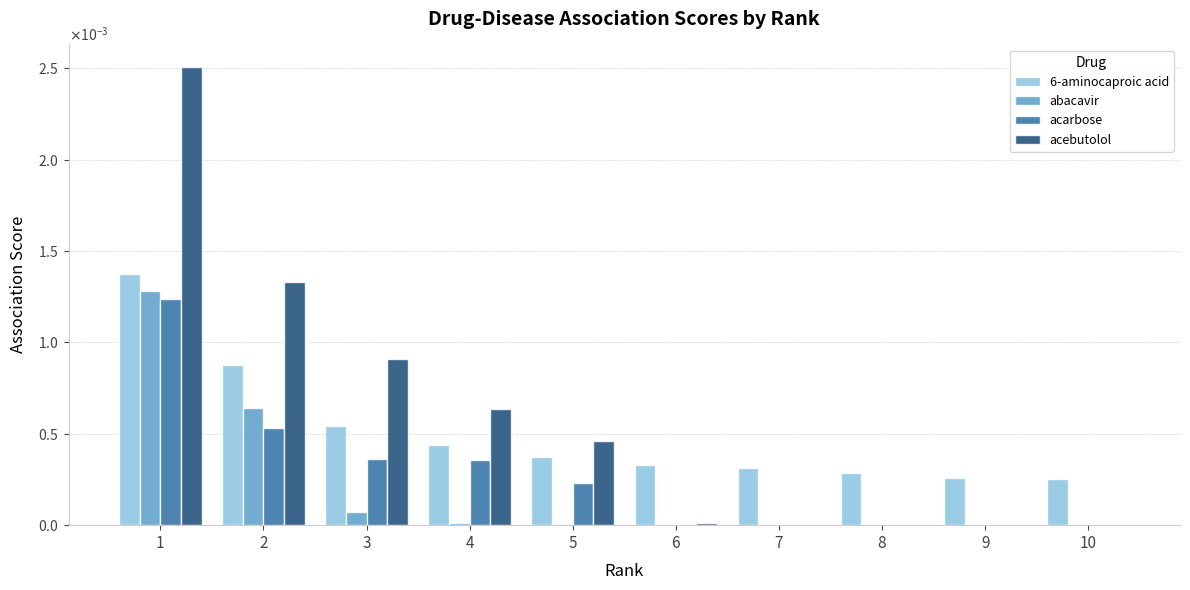

What are all the series names shown in the legend?

6-aminocaproic acid, abacavir, acarbose, acebutolol